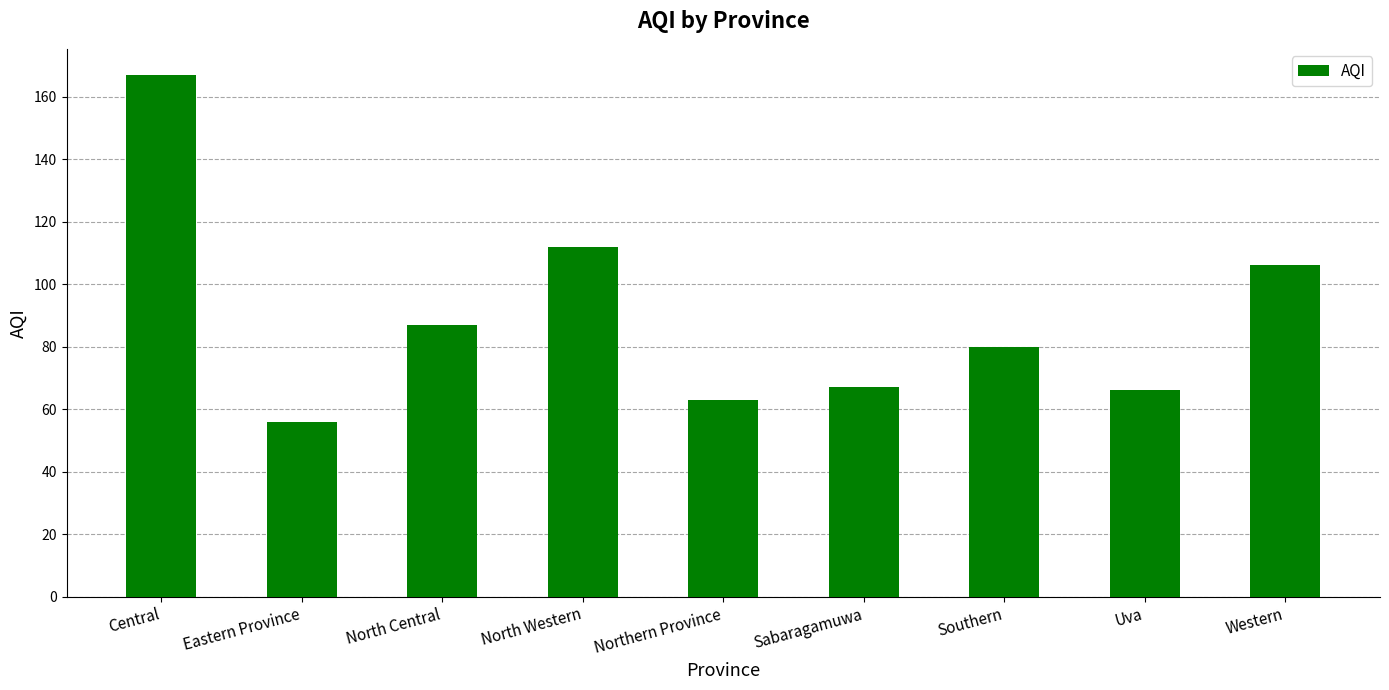

What position from the right is Central?

9